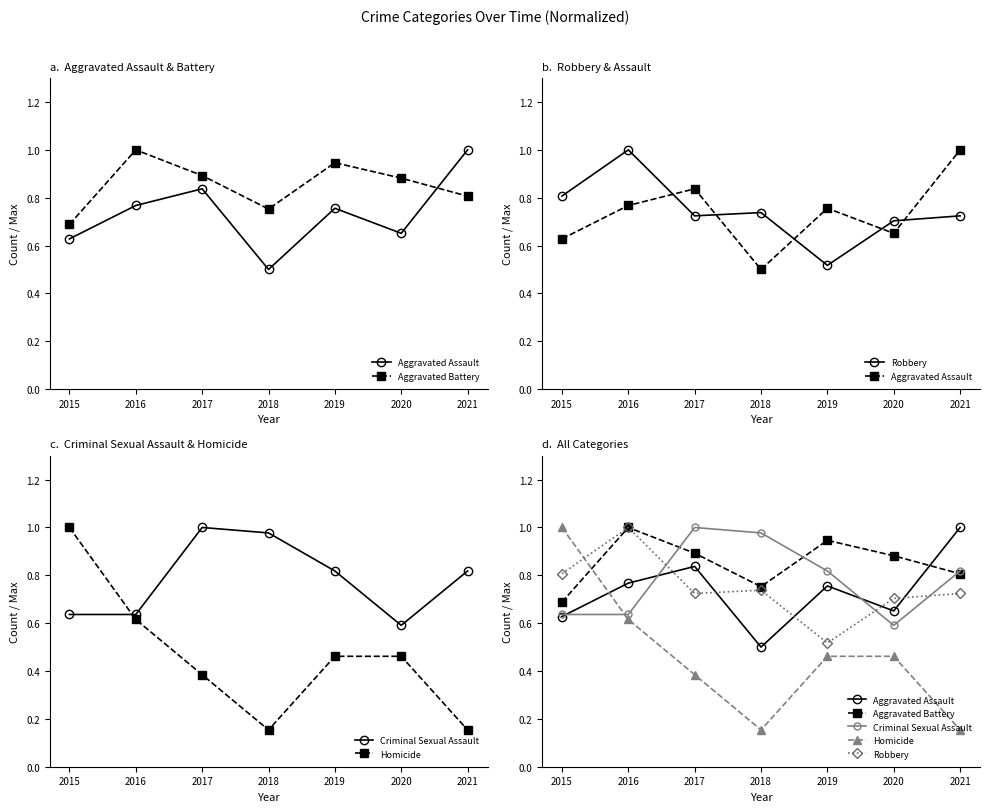

Reading left to right, list all the values displayed in this chart.

Aggravated Assault: 2015=0.6	2016=0.8	2017=0.8	2018=0.5	2019=0.8	2020=0.7	2021=1.0
Aggravated Battery: 2015=0.7	2016=1.0	2017=0.9	2018=0.8	2019=0.9	2020=0.9	2021=0.8
Robbery: 2015=0.8	2016=1.0	2017=0.7	2018=0.7	2019=0.5	2020=0.7	2021=0.7
Criminal Sexual Assault: 2015=0.6	2016=0.6	2017=1.0	2018=1.0	2019=0.8	2020=0.6	2021=0.8
Homicide: 2015=1.0	2016=0.6	2017=0.4	2018=0.2	2019=0.5	2020=0.5	2021=0.2